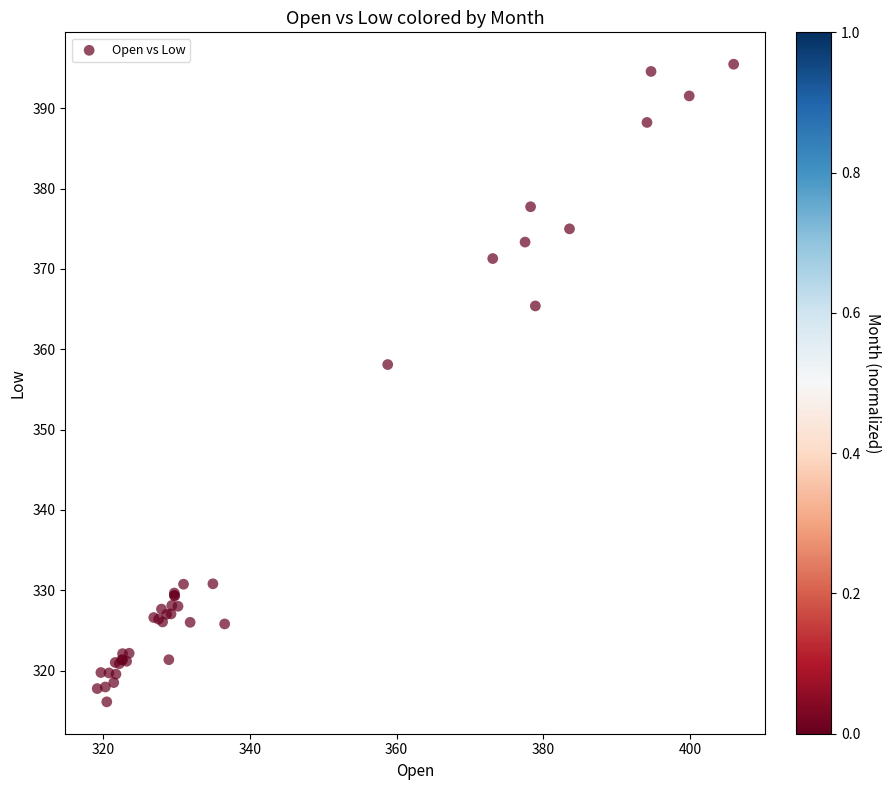

What Y value in the scatter plot is closest to 355?

358.1